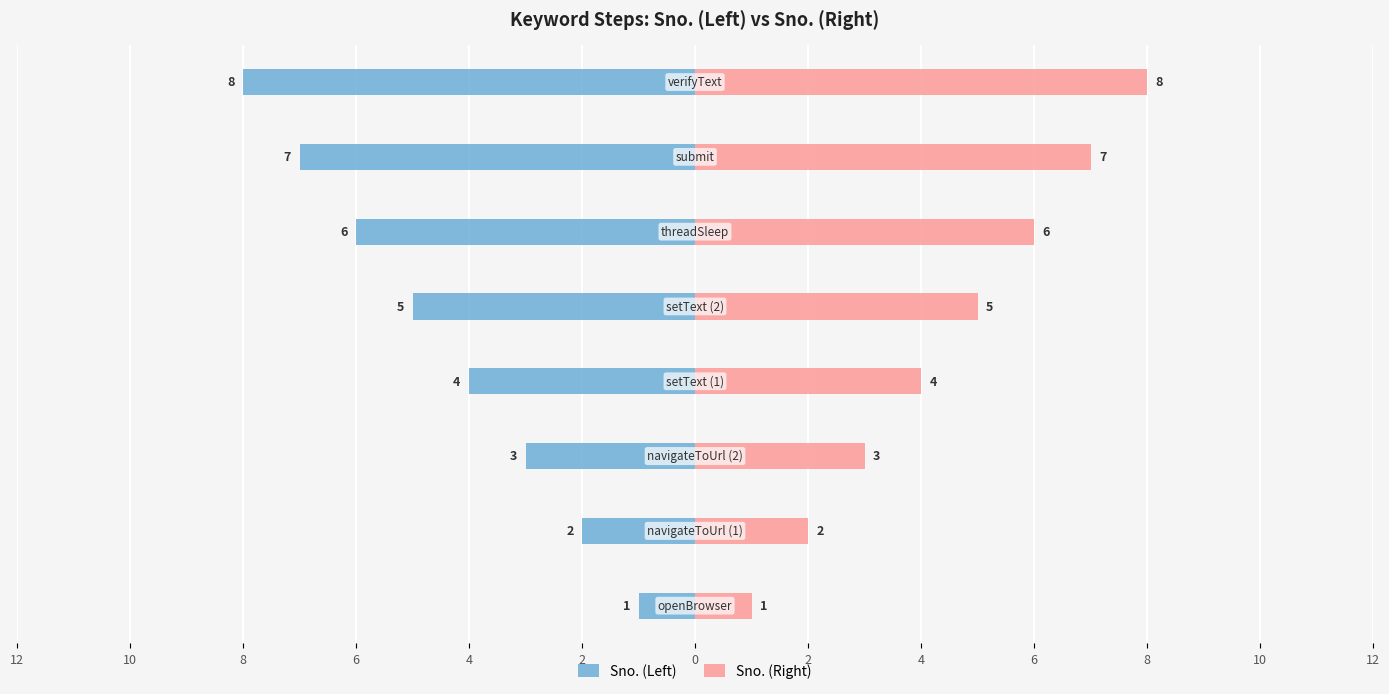

How many bars are there in total?

16